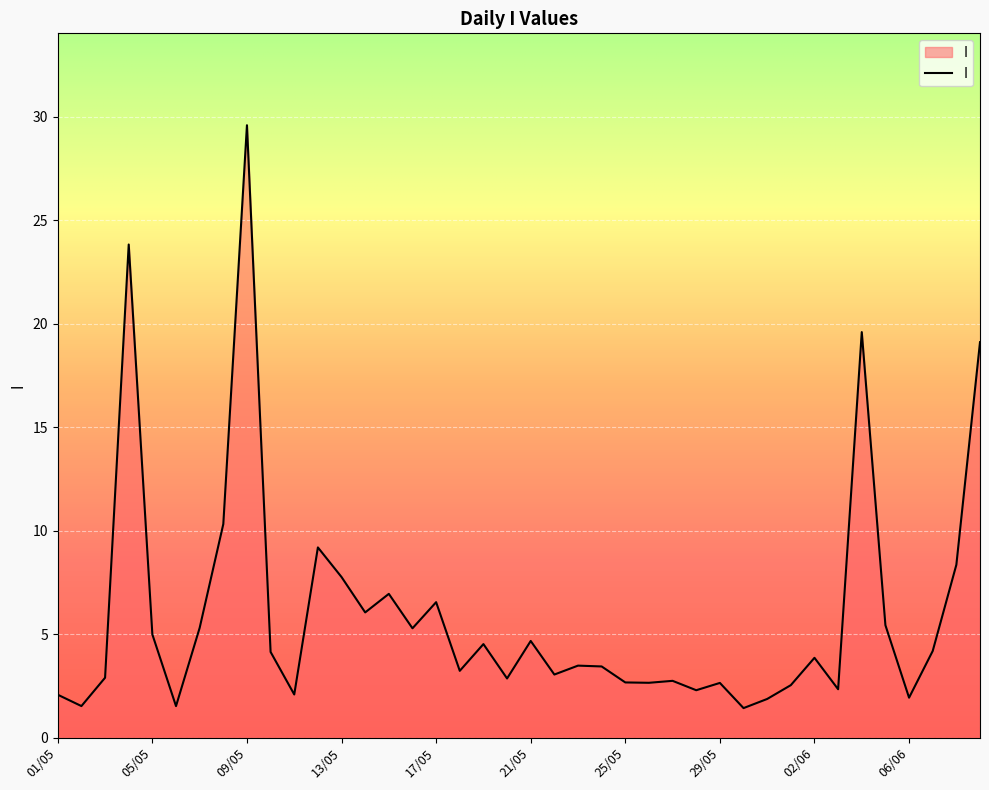

What is the difference between the maximum and minimum values?

28.2